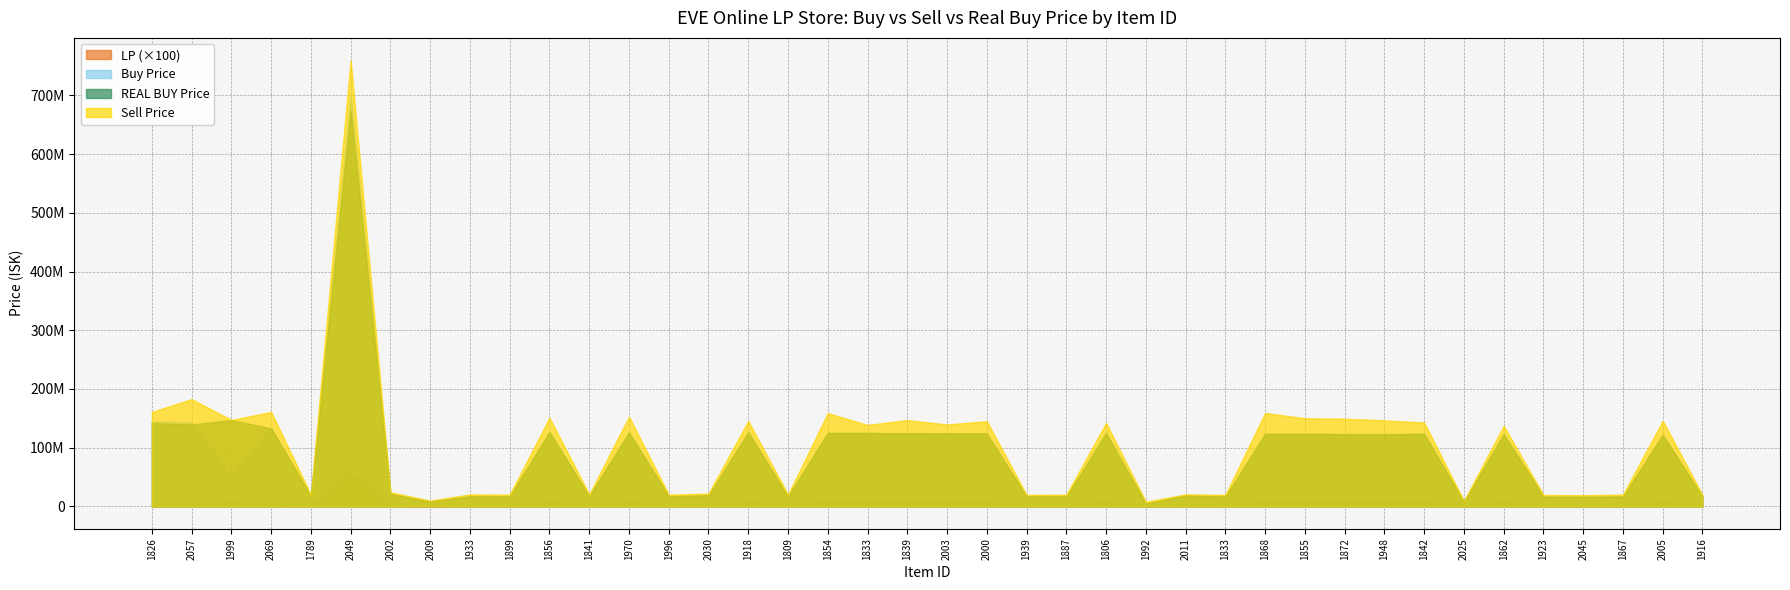

Reading left to right, transcribe all the data shown in this chart.

Buy Price: 1826=144800000.0	2057=143400000.0	1999=50280000.0	2069=133550000.0	1789=17334386.0	2049=703700000.0	2002=21688000.0	2009=8505000.0	1933=17430000.0	1899=17370000.0	1856=127600000.0	1841=17421111.1	1970=127000000.0	1996=17280000.0	2030=19063333.3	1918=128000000.0	1809=17236000.0	1854=125100000.0	1833=125700000.0	1839=124600000.0	2003=124400000.0	2000=124600000.0	1939=17350000.0	1887=17280000.0	1806=127100000.0	1992=5044125.0	2011=18762000.0	1833=17110000.0	1868=123600000.0	1855=124000000.0	1872=123150000.0	1948=123200000.0	1842=124600000.0	2025=8145266.7	1862=124350000.0	1923=17180000.0	2045=17108000.0	1867=17393333.3	2005=122100000.0	1916=17157142.9
Sell Price: 1826=160900000.0	2057=182800000.0	1999=147166666.7	2069=160900000.0	1789=19720000.0	2049=760000000.0	2002=24140000.0	2009=9808000.0	1933=20410000.0	1899=20000000.0	1856=151000000.0	1841=20280000.0	1970=152800000.0	1996=19990000.0	2030=21990000.0	1918=145500000.0	1809=19960000.0	1854=158800000.0	1833=138700000.0	1839=147100000.0	2003=139500000.0	2000=145200000.0	1939=19580000.0	1887=19840000.0	1806=142200000.0	1992=7897000.0	2011=20470000.0	1833=19560000.0	1868=159200000.0	1855=150100000.0	1872=149400000.0	1948=146600000.0	1842=142900000.0	2025=9251000.0	1862=137300000.0	1923=19530000.0	2045=19140000.0	1867=20060000.0	2005=145900000.0	1916=19540000.0
REAL BUY Price: 1826=142100000.0	2057=139500000.0	1999=147166666.7	2069=132900000.0	1789=18000000.0	2049=674500000.0	2002=21490000.0	2009=8502000.0	1933=17430000.0	1899=17360000.0	1856=126600000.0	1841=17290000.0	1970=126100000.0	1996=17260000.0	2030=19020000.0	1918=125700000.0	1809=17170000.0	1854=125100000.0	1833=124800000.0	1839=124400000.0	2003=124300000.0	2000=124100000.0	1939=17000000.0	1887=16990000.0	1806=123900000.0	1992=5045000.0	2011=18720000.0	1833=16940000.0	1868=123600000.0	1855=123300000.0	1872=123200000.0	1948=123100000.0	1842=123100000.0	2025=8140000.0	1862=123000000.0	1923=16810000.0	2045=16750000.0	1867=16730000.0	2005=122000000.0	1916=16690000.0
LP: 1826=24000.0	2057=24000.0	1999=79375.0	2069=24000.0	1789=10875.0	2049=600000.0	2002=10000.0	2009=5250.0	1933=10875.0	1899=10875.0	1856=79375.0	1841=10875.0	1970=79375.0	1996=10875.0	2030=12000.0	1918=79375.0	1809=10875.0	1854=79375.0	1833=79375.0	1839=79375.0	2003=79375.0	2000=79375.0	1939=10875.0	1887=10875.0	1806=79375.0	1992=9000.0	2011=12000.0	1833=10875.0	1868=79375.0	1855=79375.0	1872=79375.0	1948=79375.0	1842=79375.0	2025=5250.0	1862=79375.0	1923=10875.0	2045=10875.0	1867=10875.0	2005=79375.0	1916=10875.0